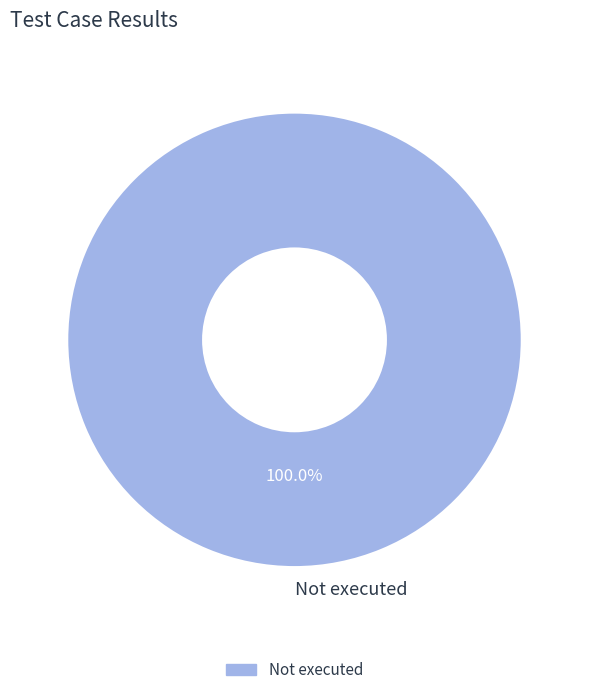

Rank the categories by value from highest to lowest.

Not executed